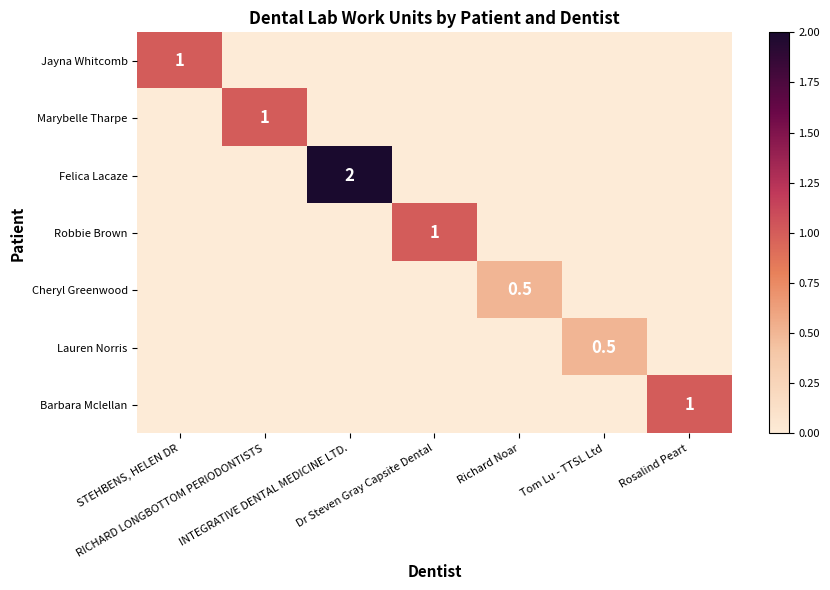

How many data points in Barbara Mclellan are above 0?

1